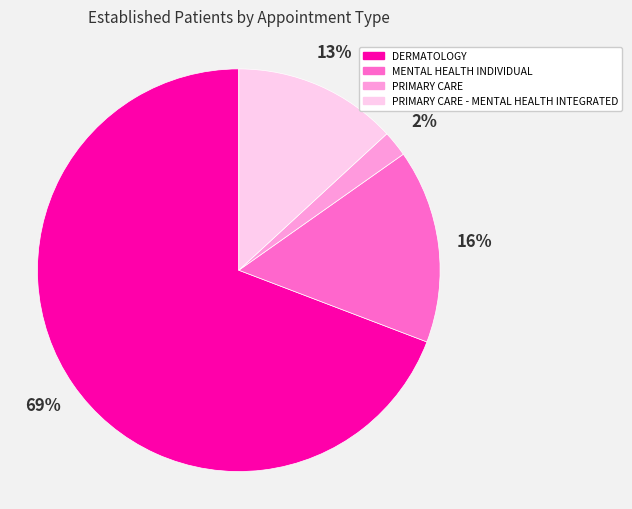

To the nearest percent, what percentage of the pie is PRIMARY CARE?

2%